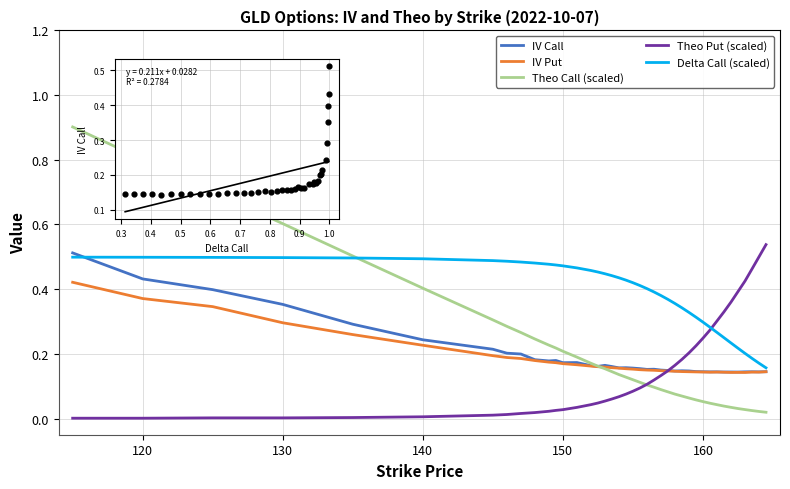

Which series contains the lowest Y value?

Theo Put (scaled)